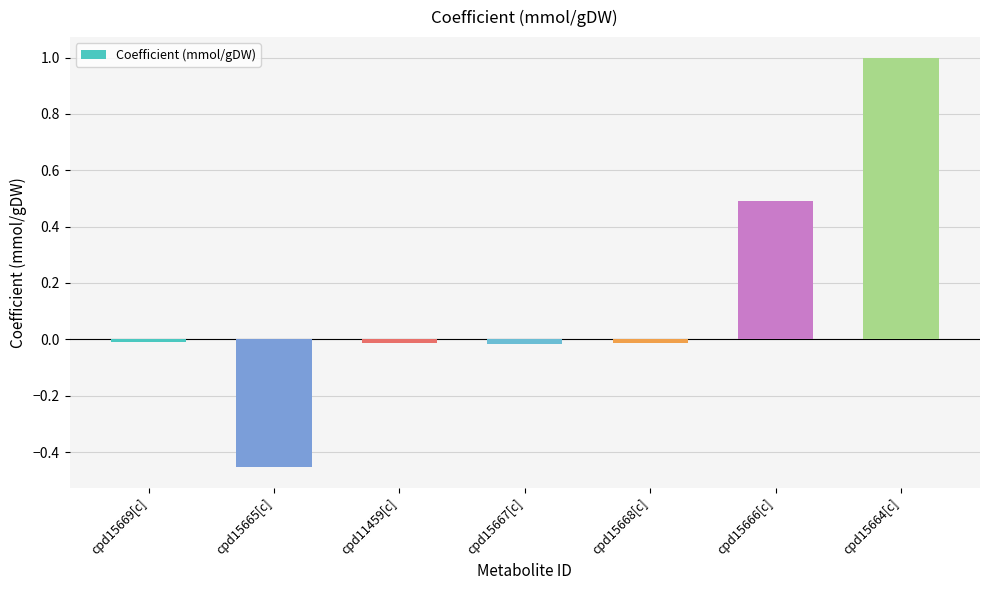

Are the bars horizontal?

No